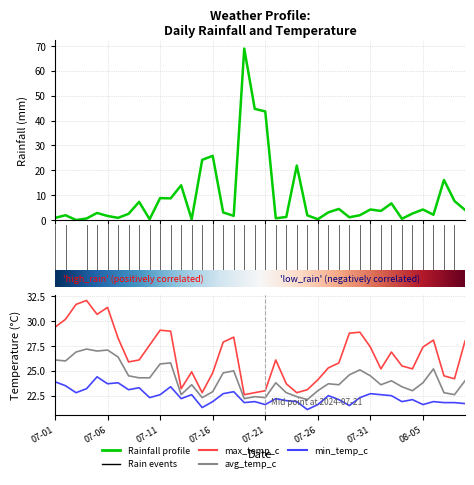

What is the value of the avg_temp_c point at the 4th from the left?

27.2